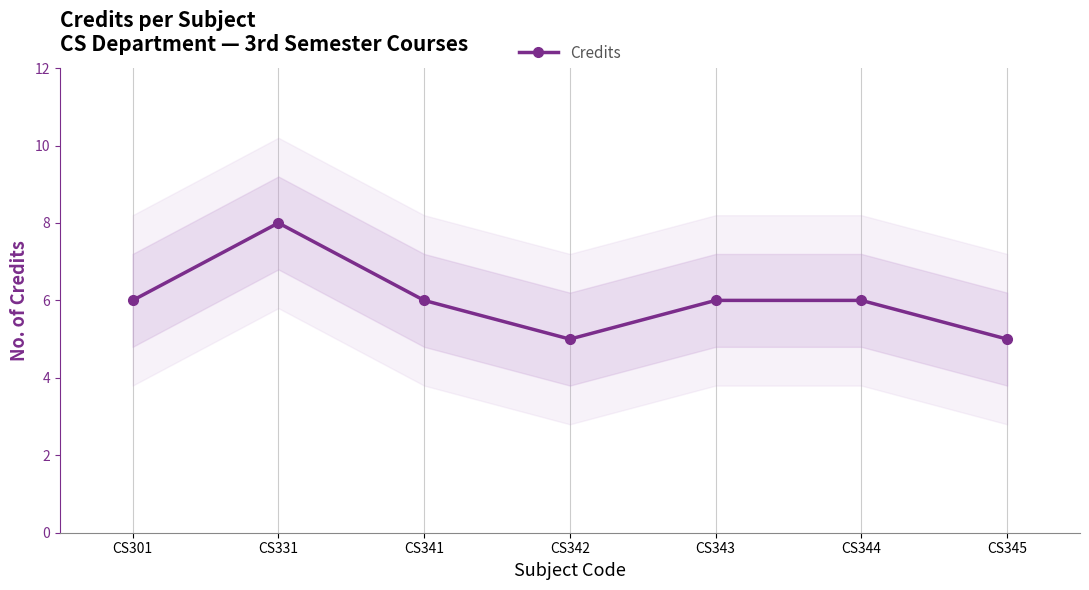

What is the minimum value shown in the chart?

5